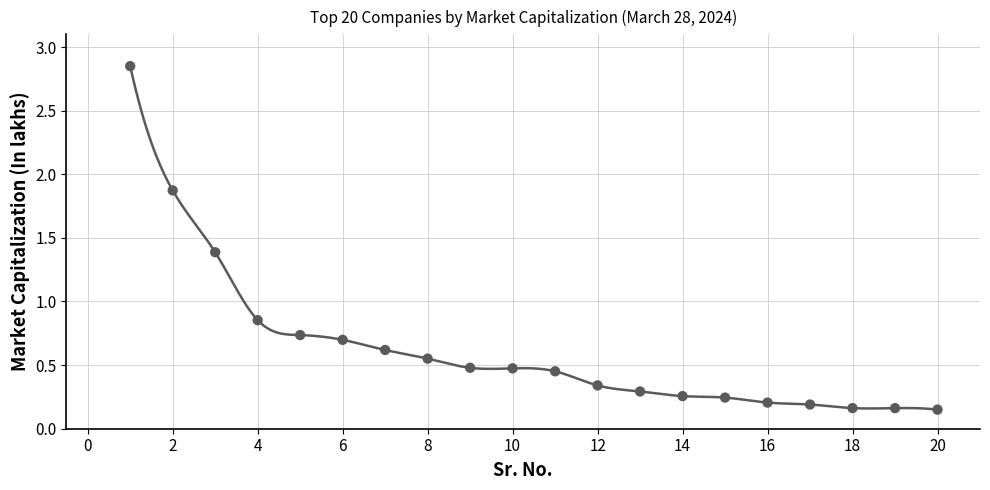

What is the range of Y values (max minus min)?

2.7